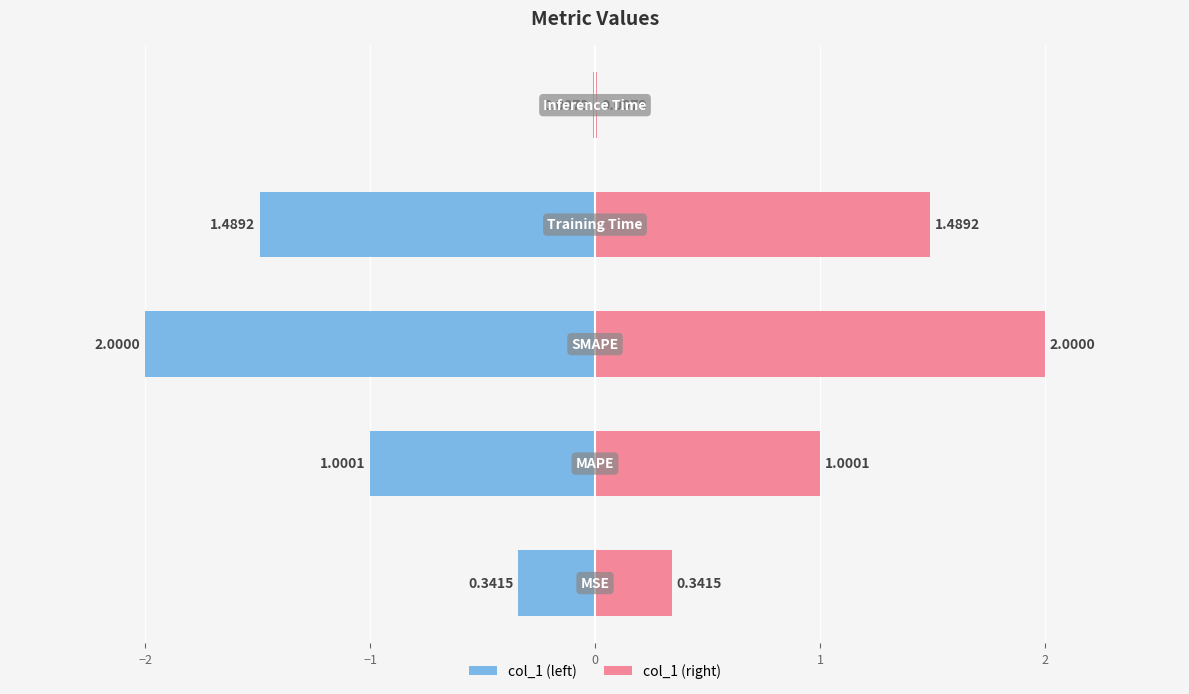

Approximately how many times larger is the value at Training Time compared to MAPE?

1.5